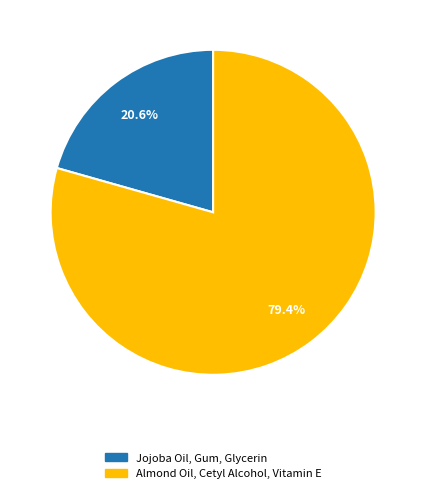

To the nearest percent, what is the difference between the largest and smallest slice percentages?

59%